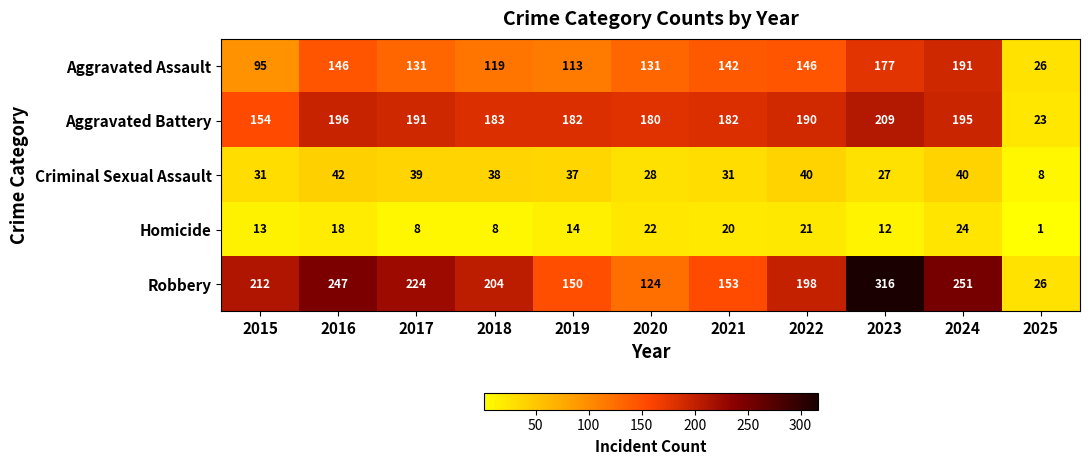

What is the greatest value displayed?

316